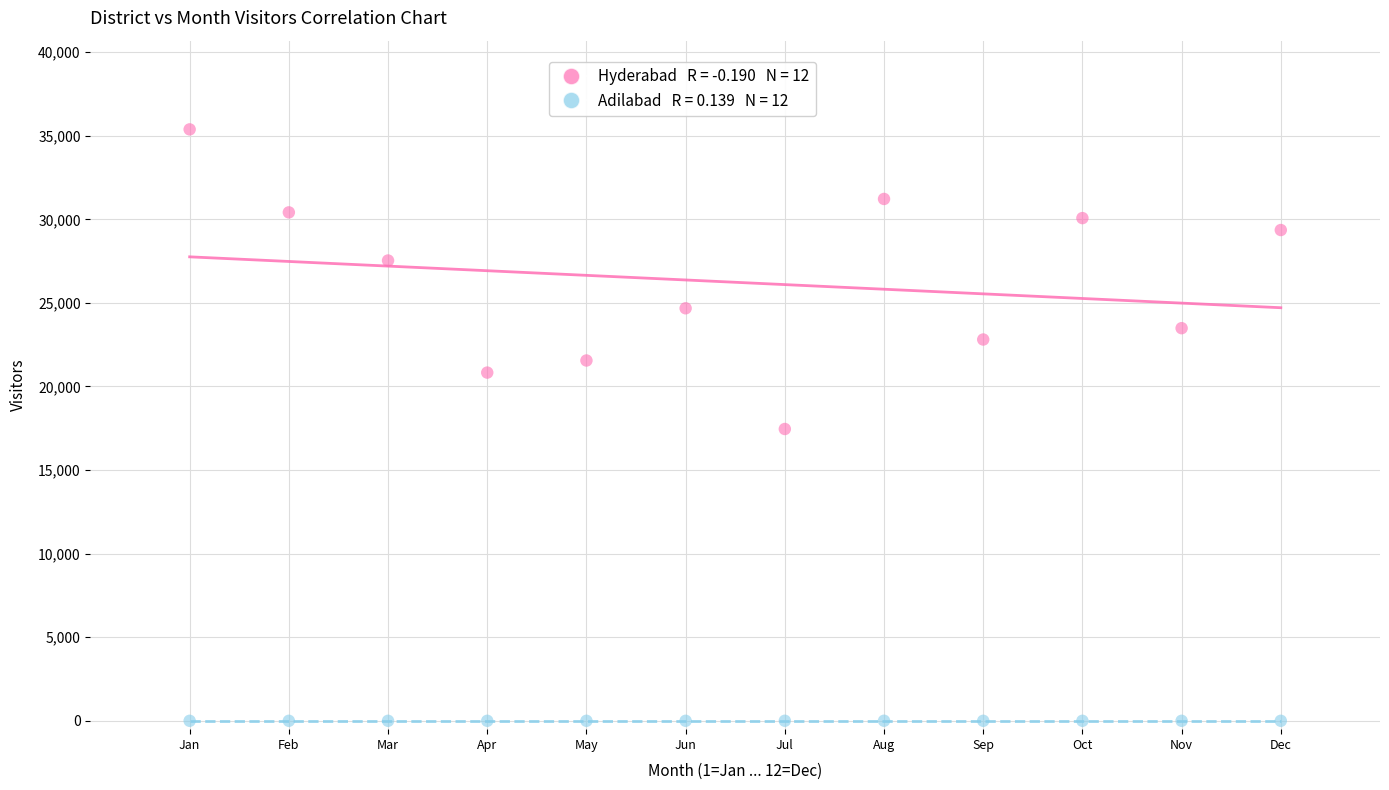

Across all data points, what is the range of X values (max minus min)?

11